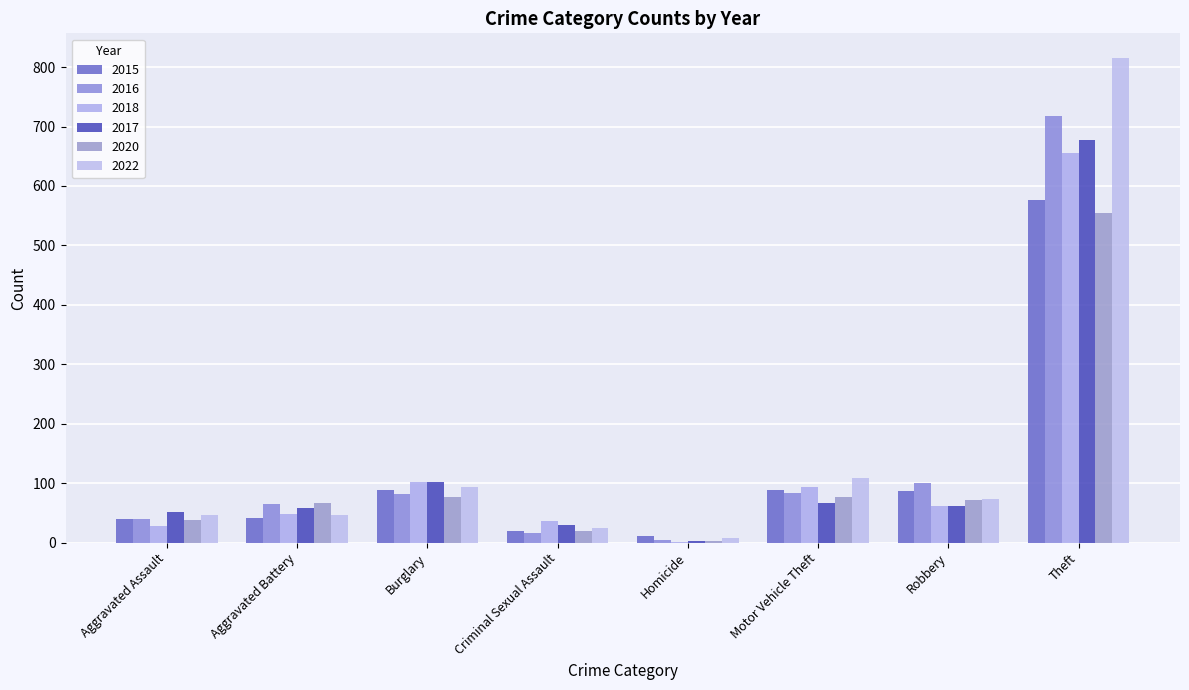

Reading right to left, transcribe all the data shown in this chart.

2015: Theft=577	Robbery=87	Motor Vehicle Theft=88	Homicide=11	Criminal Sexual Assault=20	Burglary=88	Aggravated Battery=41	Aggravated Assault=39
2016: Theft=717	Robbery=100	Motor Vehicle Theft=83	Homicide=5	Criminal Sexual Assault=17	Burglary=82	Aggravated Battery=65	Aggravated Assault=39
2018: Theft=655	Robbery=62	Motor Vehicle Theft=93	Homicide=1	Criminal Sexual Assault=36	Burglary=102	Aggravated Battery=48	Aggravated Assault=28
2017: Theft=678	Robbery=62	Motor Vehicle Theft=66	Homicide=3	Criminal Sexual Assault=30	Burglary=102	Aggravated Battery=58	Aggravated Assault=51
2020: Theft=554	Robbery=72	Motor Vehicle Theft=76	Homicide=3	Criminal Sexual Assault=19	Burglary=77	Aggravated Battery=67	Aggravated Assault=38
2022: Theft=816	Robbery=73	Motor Vehicle Theft=109	Homicide=7	Criminal Sexual Assault=24	Burglary=94	Aggravated Battery=47	Aggravated Assault=47